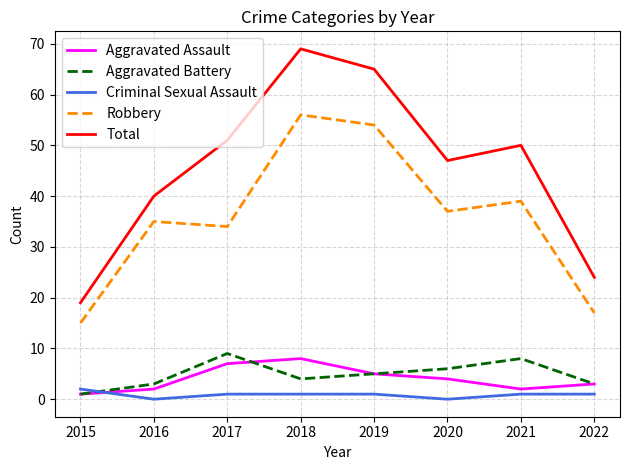

What is the maximum value shown in the chart?

69